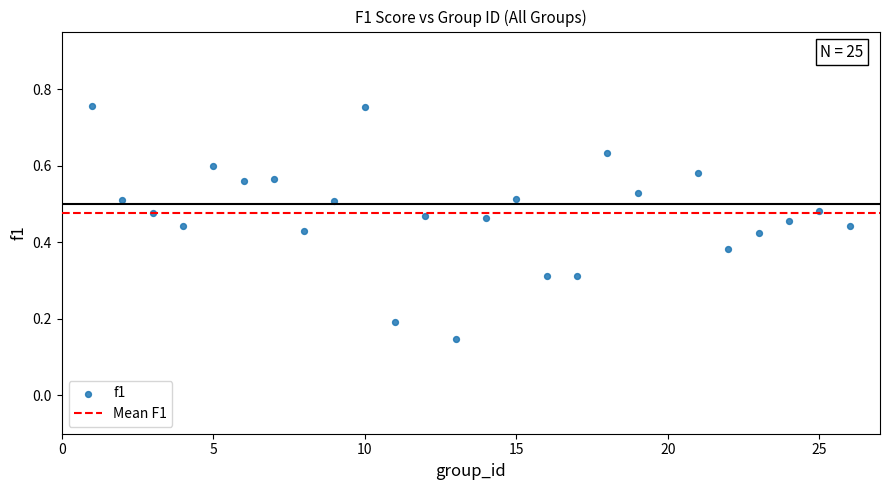

What is the range of X values (max minus min)?

25.0